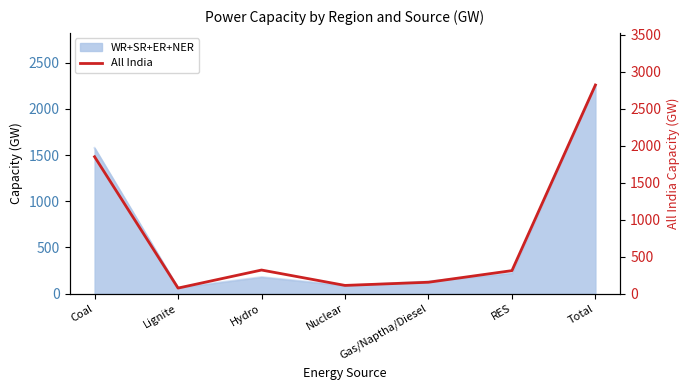

Where does the data first go above 311?

Coal